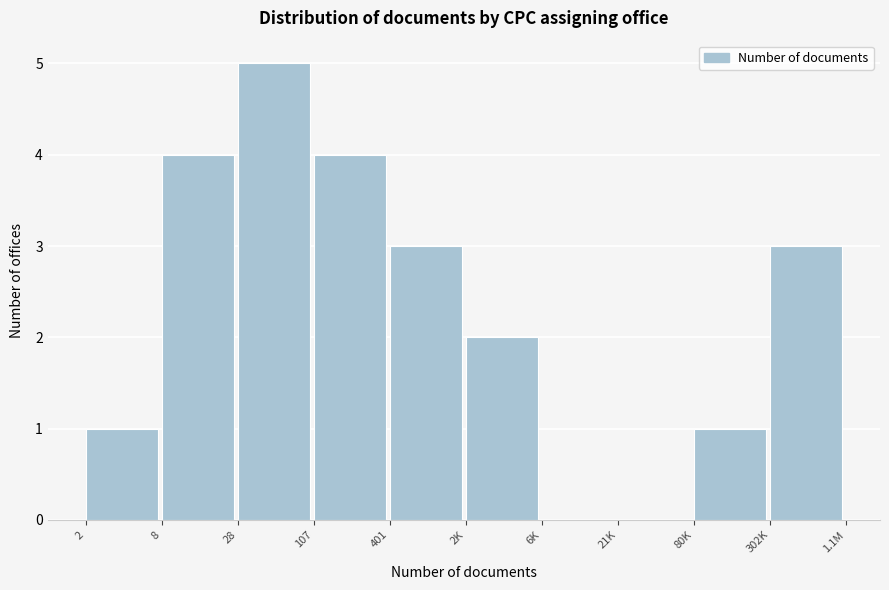

Reading right to left, transcribe all the data shown in this chart.

302K=3	80K=1	21K=0	6K=0	2K=2	401=3	107=4	28=5	8=4	2=1